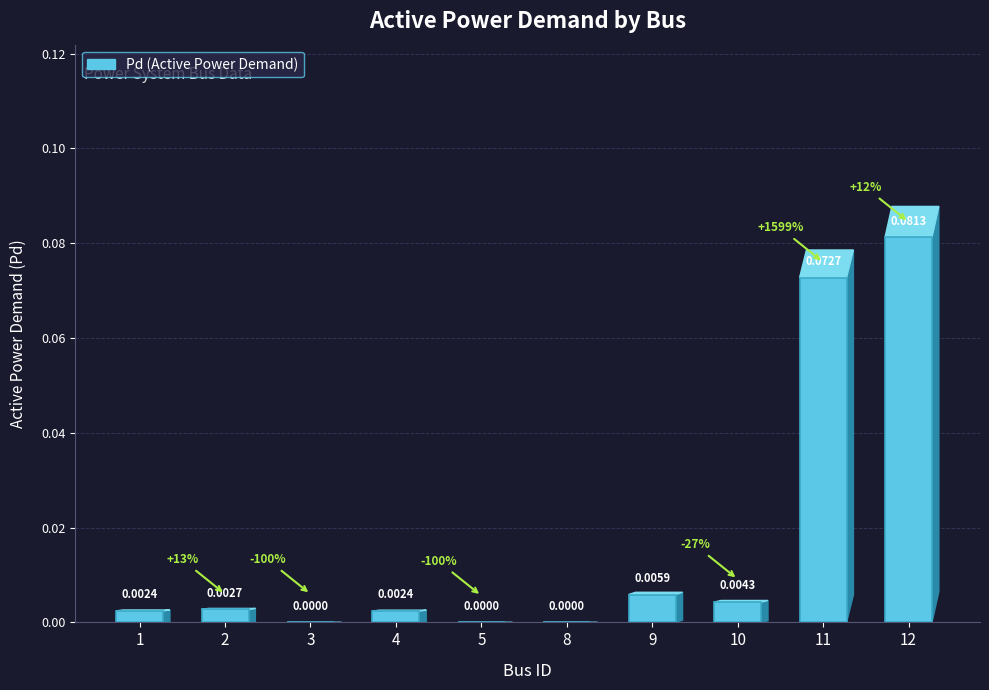

True or false: the data shows 0.0 at 5.

True